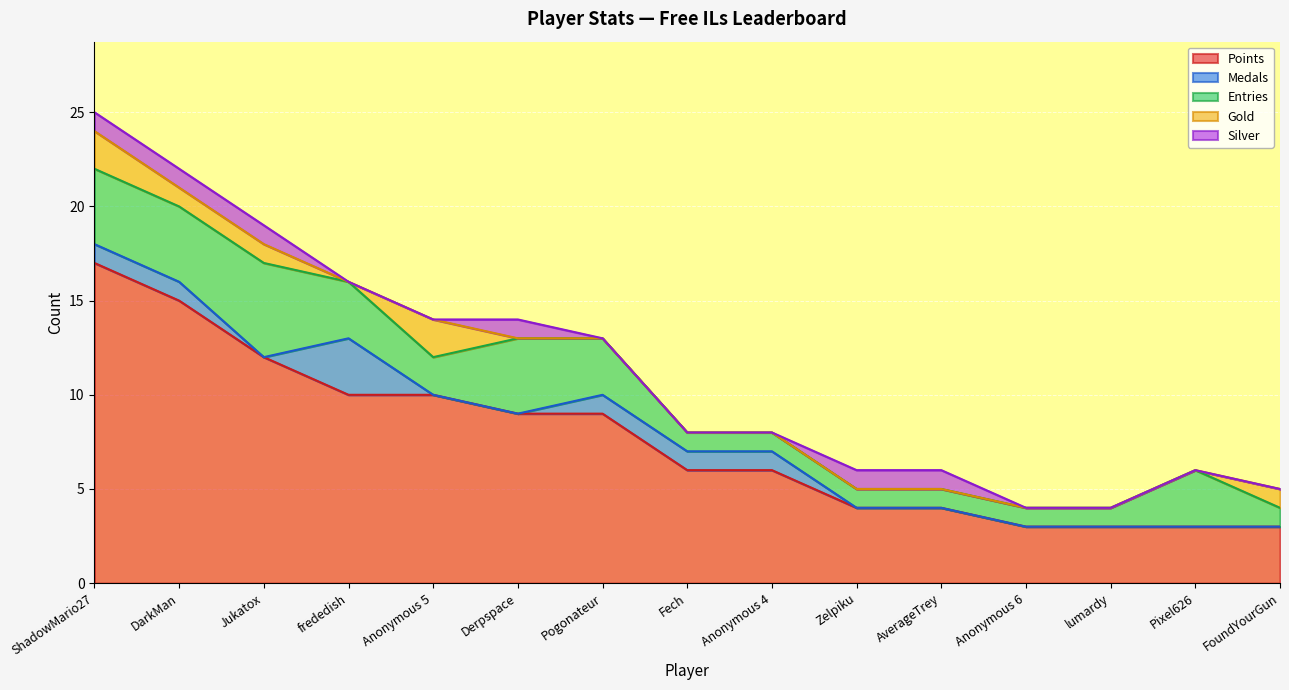

How many categories are shown in the chart?

15